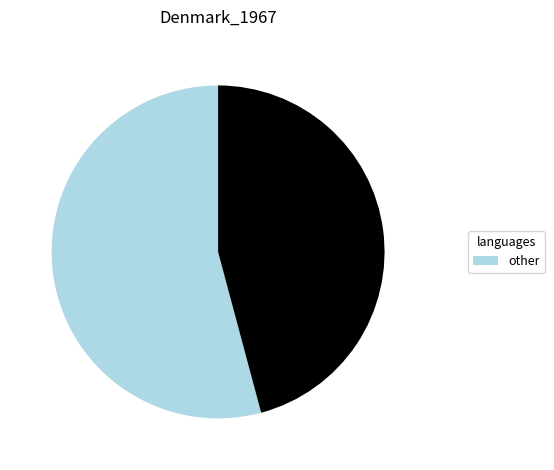

Is there any slice that represents more than half of the pie?

Yes